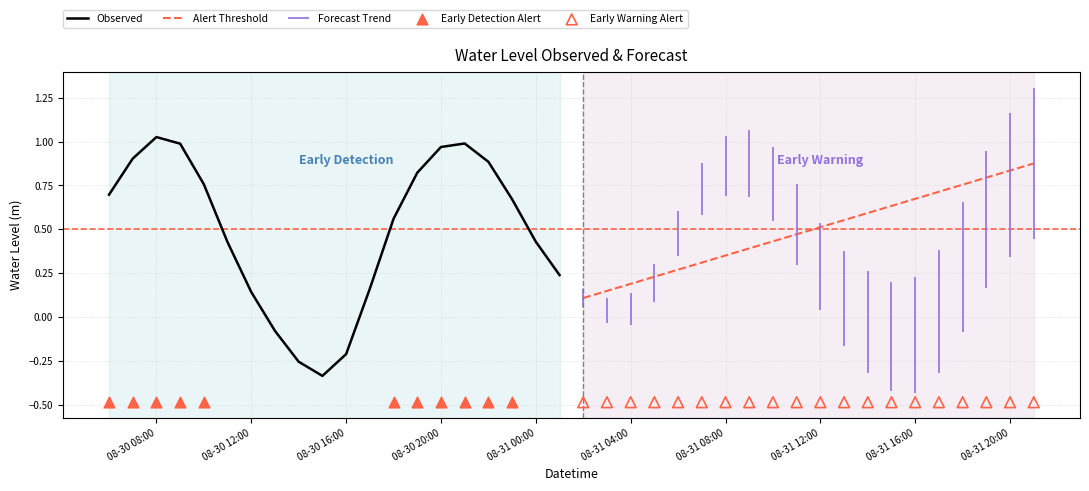

What is the change in value from 2025-08-30 07:00:00 to 2025-08-31 06:00:00?

-0.4